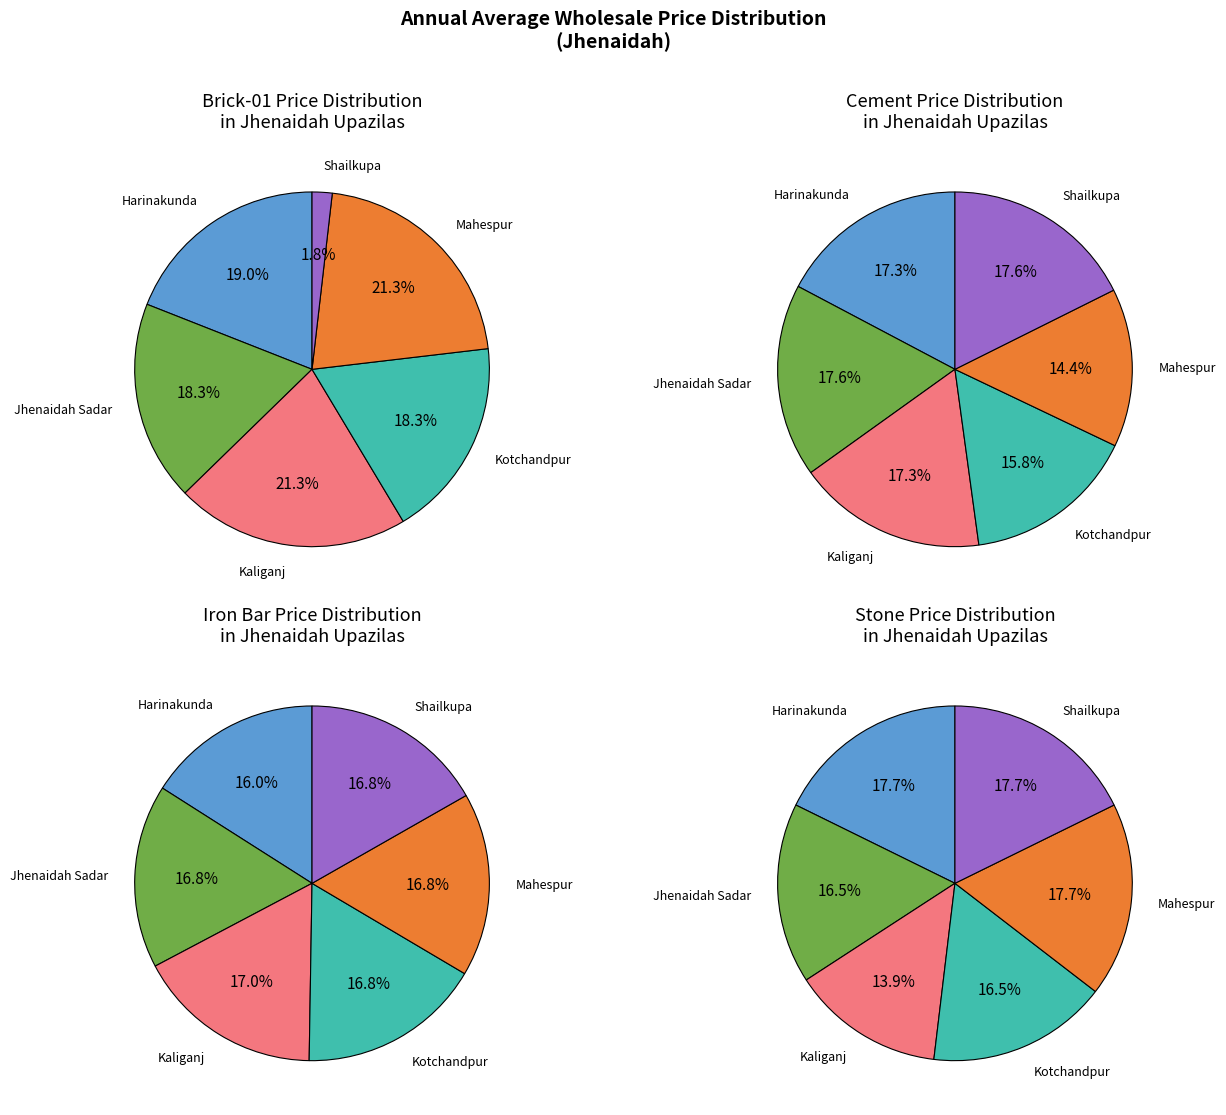

What percentage is NOT represented by Shailkupa?

98.2%